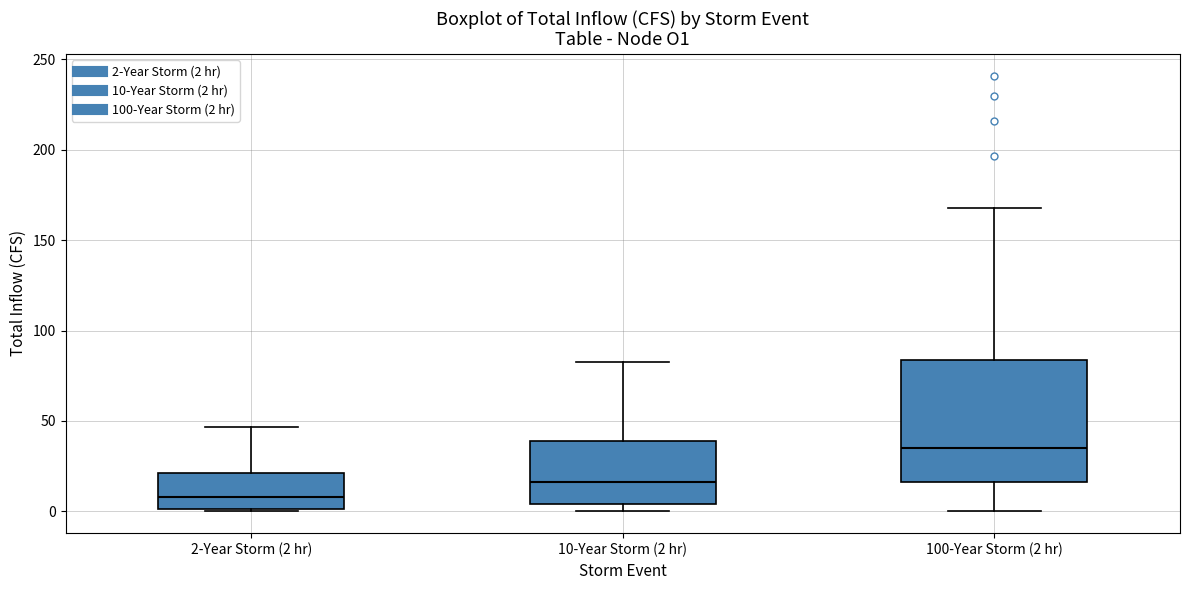

Reading left to right, read every box against the y-axis: the position of its median line, the range the box covers, and the ends of its whiskers. The values are not printed on the chart, so give them approximately, as read against the axis.

2-Year Storm (2 hr): median 10, box 0 to 20, whiskers 0 to 45
10-Year Storm (2 hr): median 15, box 5 to 40, whiskers 0 to 85
100-Year Storm (2 hr): median 35, box 15 to 85, whiskers 0 to 170